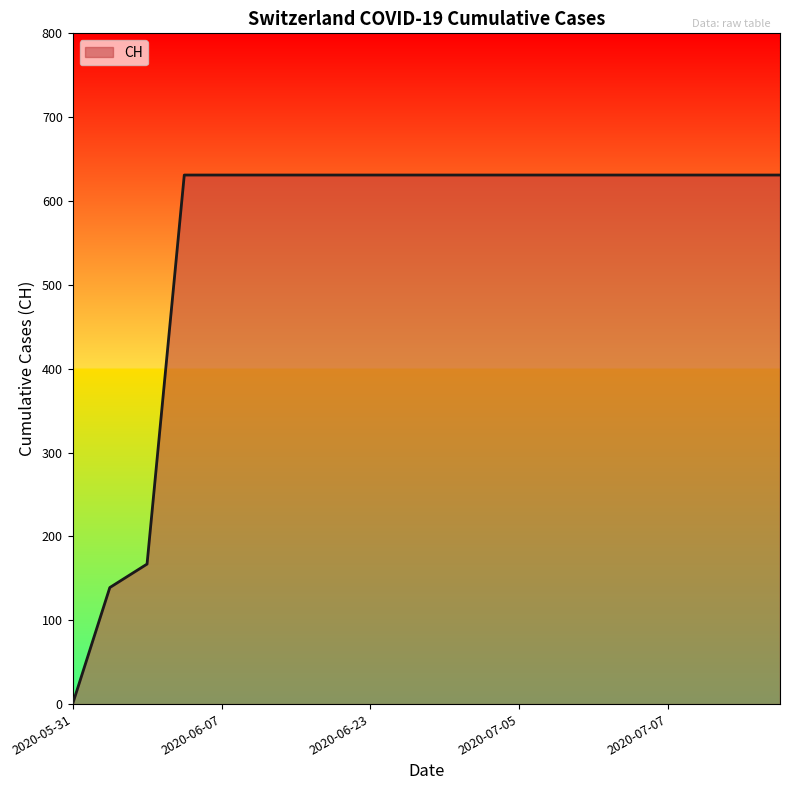

What is the difference between the maximum and minimum values?

631